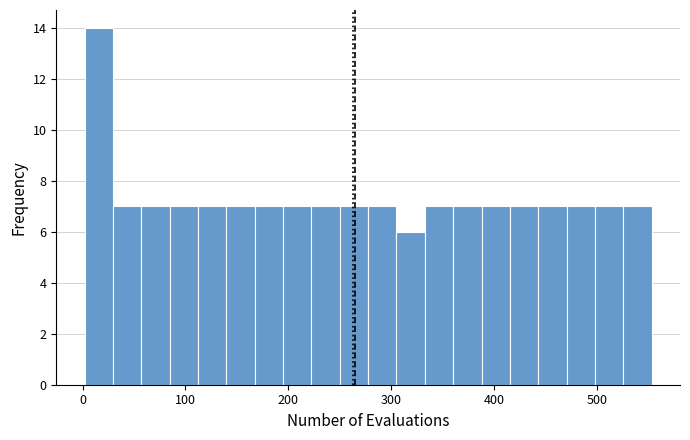

Read against the x-axis, roughly where is the centre of the tallest bar?

20